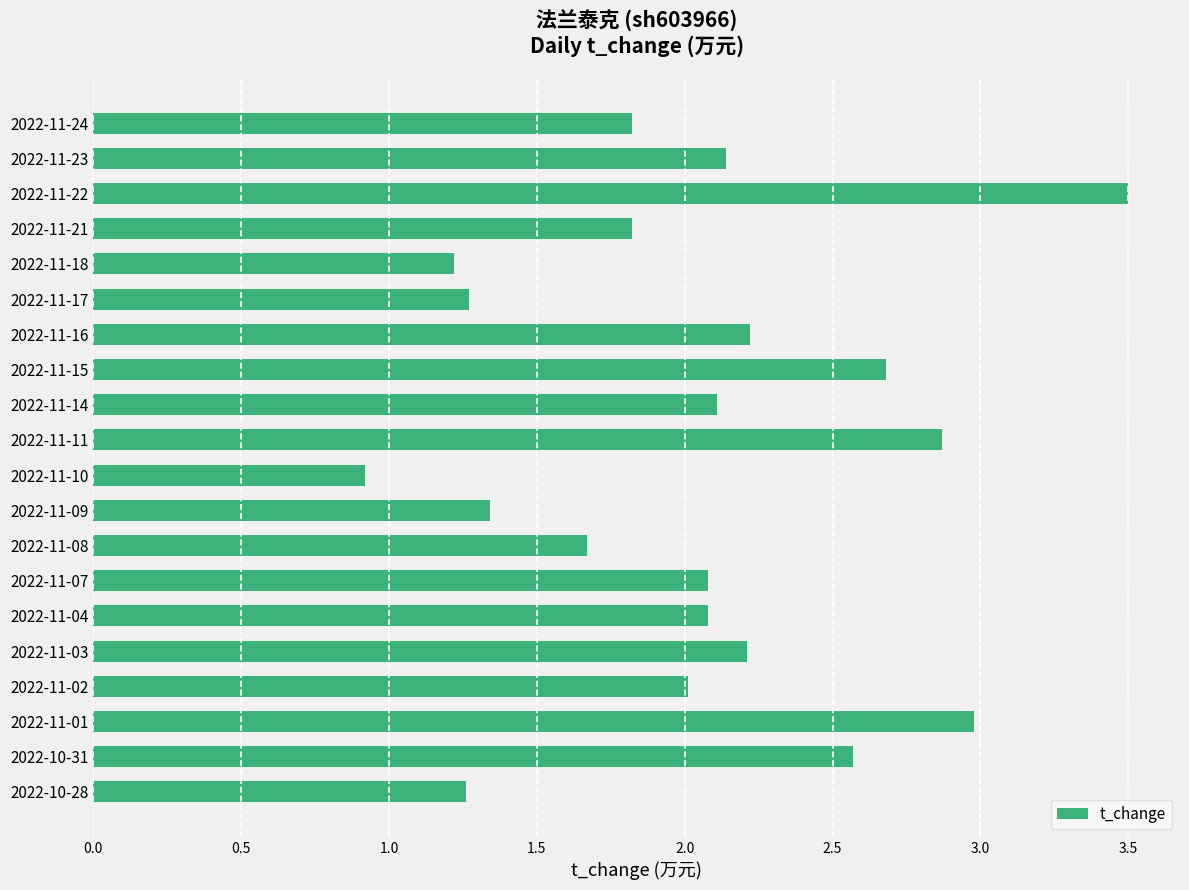

Which has a higher value, 2022-11-11 or 2022-11-02?

2022-11-11